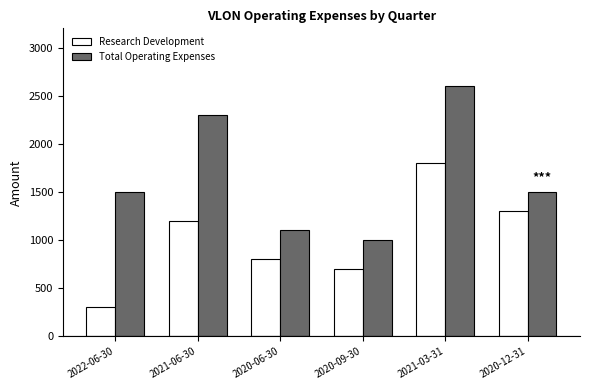

What is the difference between the second highest and minimum values in the Total Operating Expenses series?

1300